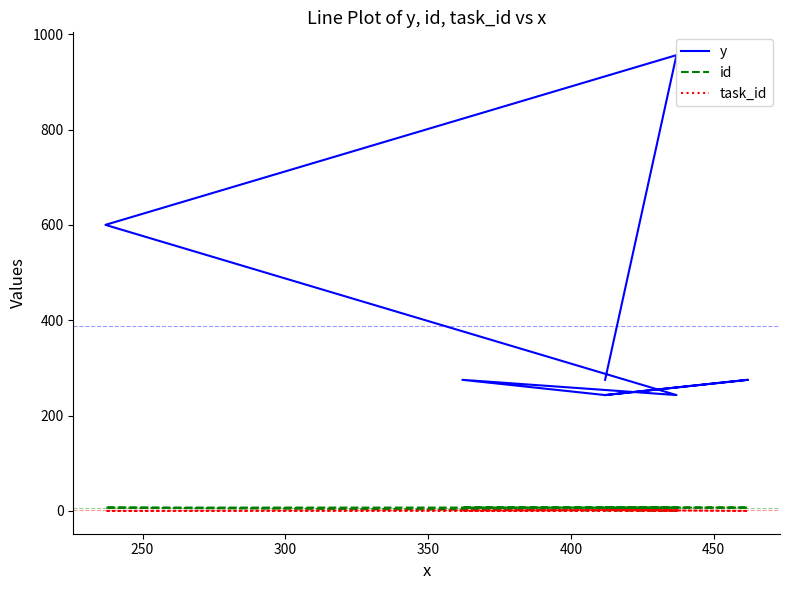

What is the difference between the y values at 250 and 450?

325